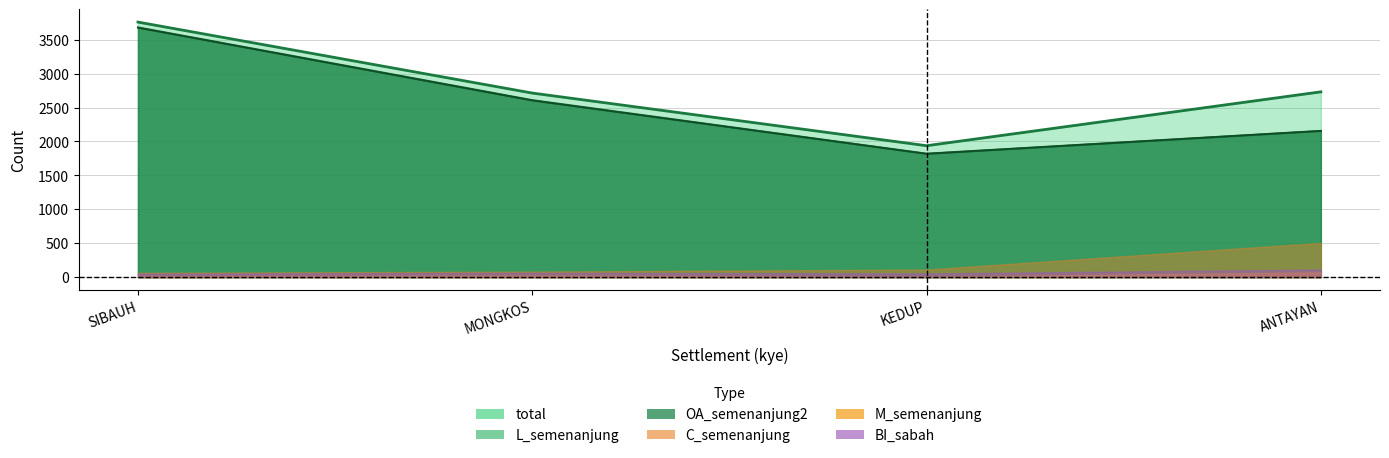

At which label is OA_semenanjung2 closest to 2747?

MONGKOS